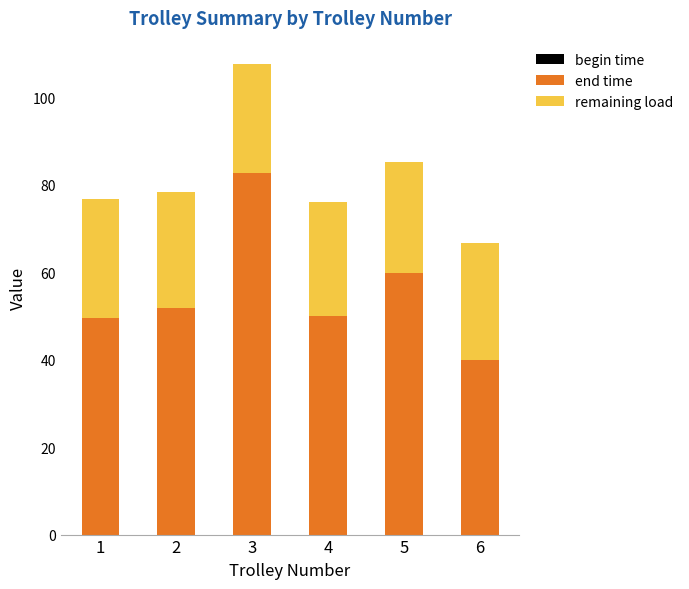

At which category is the sum across all series the highest?

3